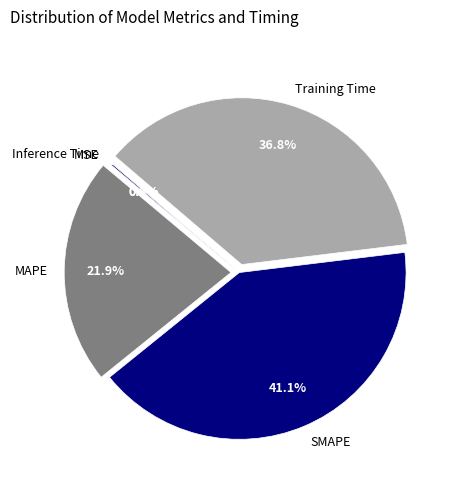

Between MAPE and SMAPE, which is larger?

SMAPE